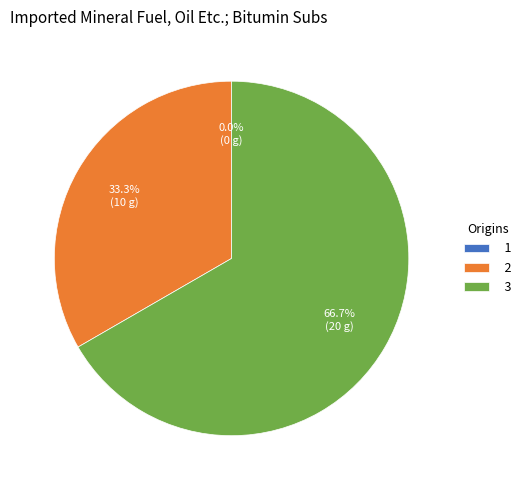

What is the ratio of the value at 2 to the value at 3?

0.5